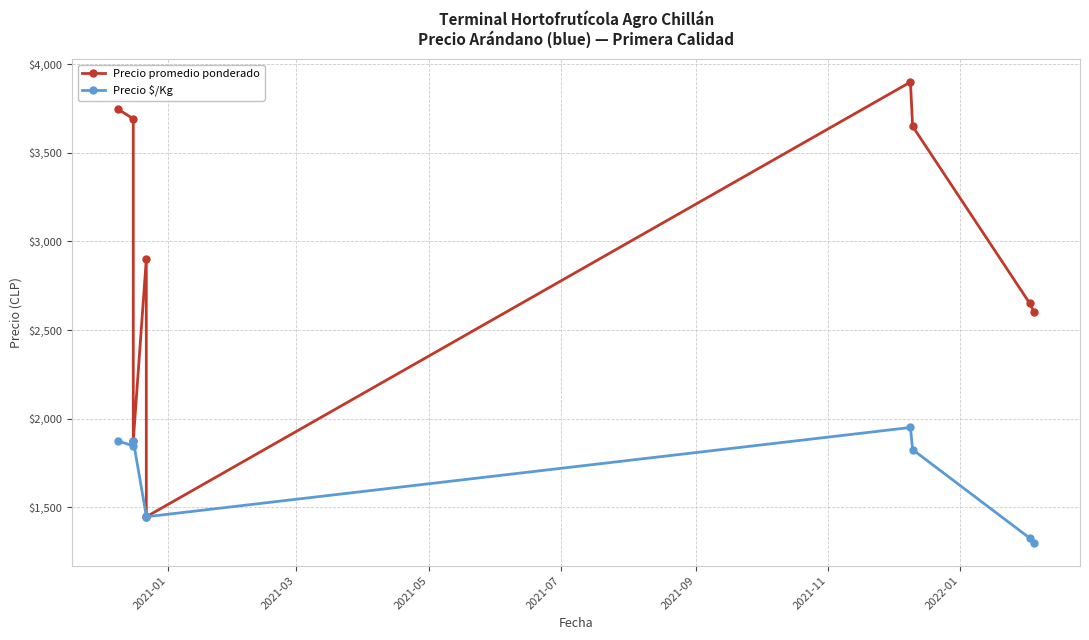

How many lines are shown in the chart?

2